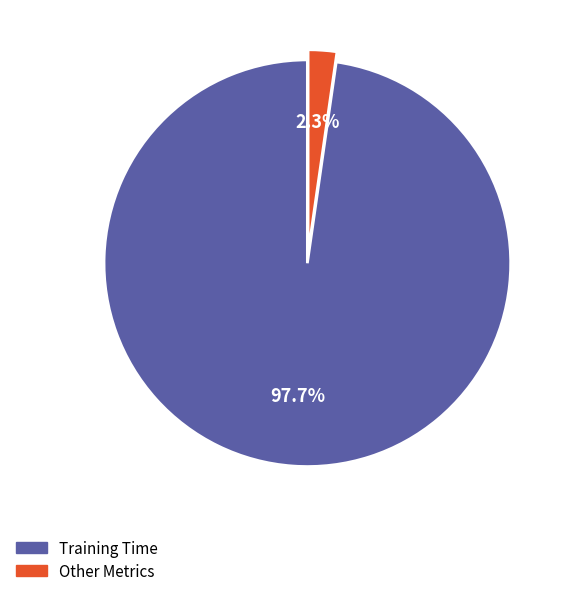

Rank the categories by value from lowest to highest.

Other Metrics, Training Time